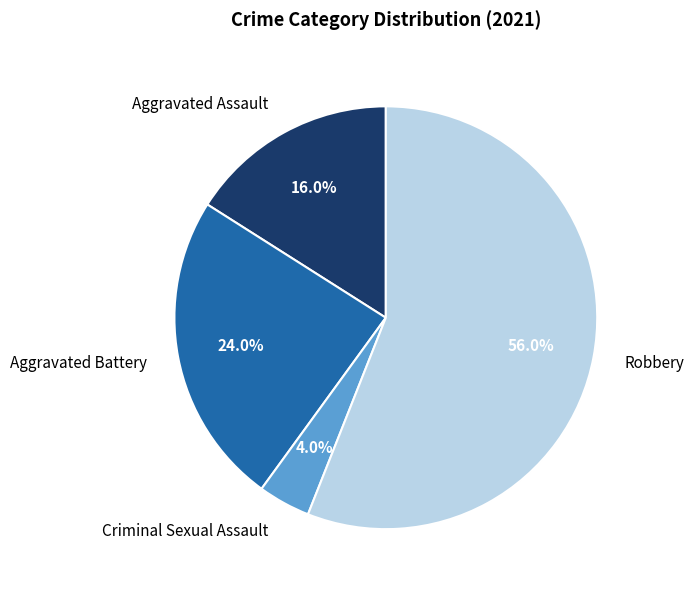

Between Aggravated Assault and Criminal Sexual Assault, which is larger?

Aggravated Assault